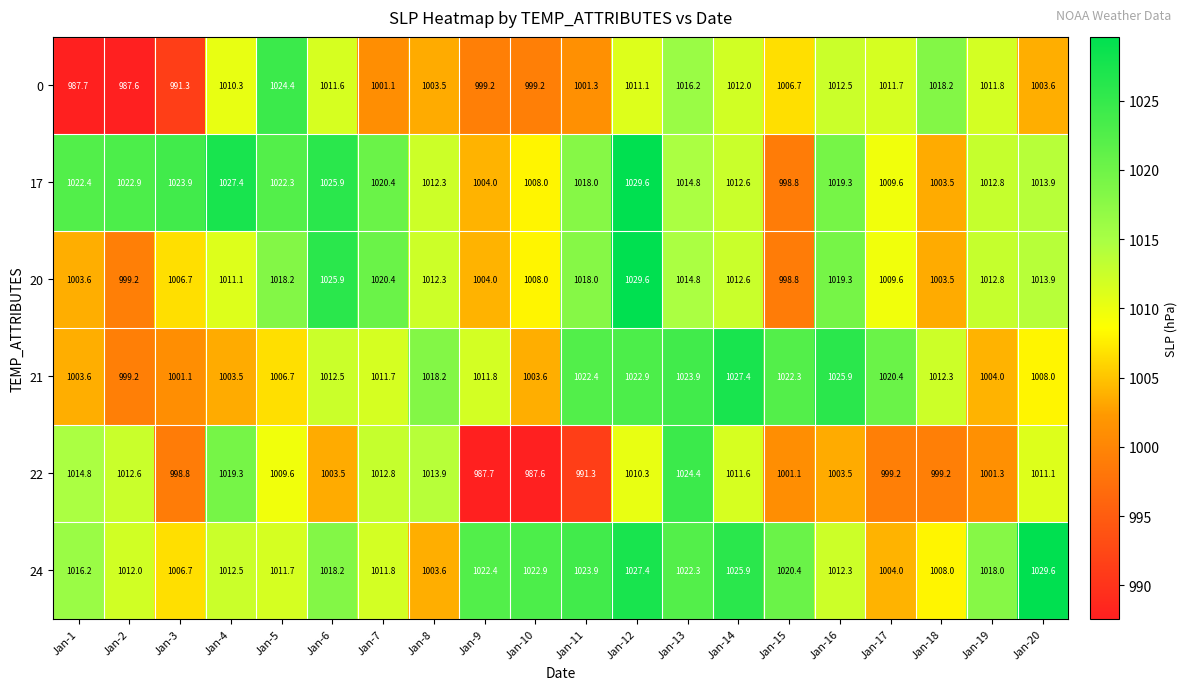

At Jan-4, list the series in order from smallest to largest.

21, 0, 20, 24, 22, 17